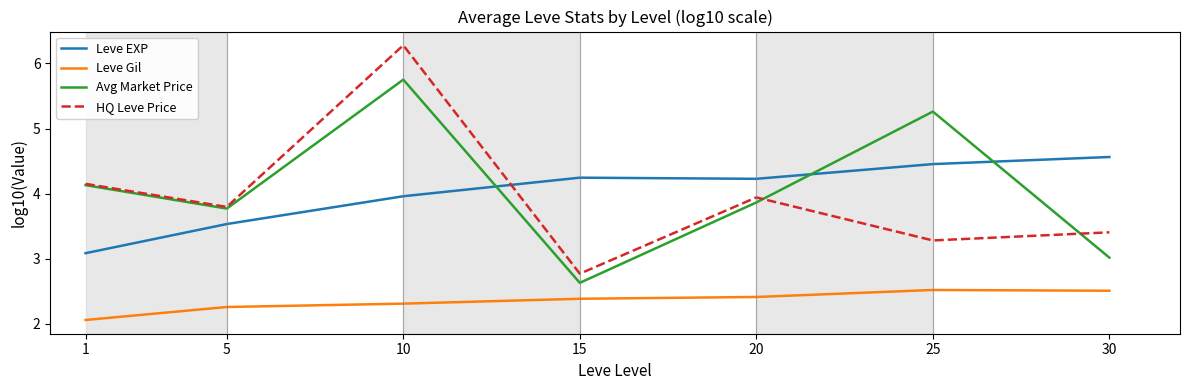

Where is the first local maximum for Leve EXP?

15